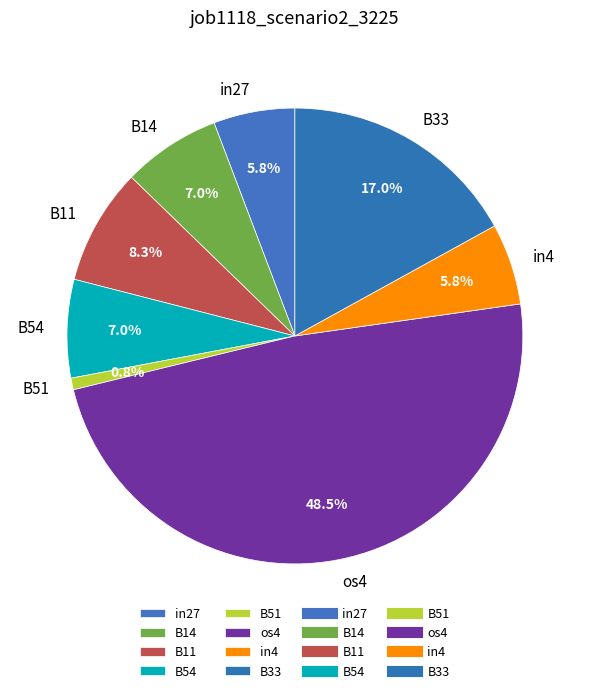

Which category has the biggest portion of the pie?

os4